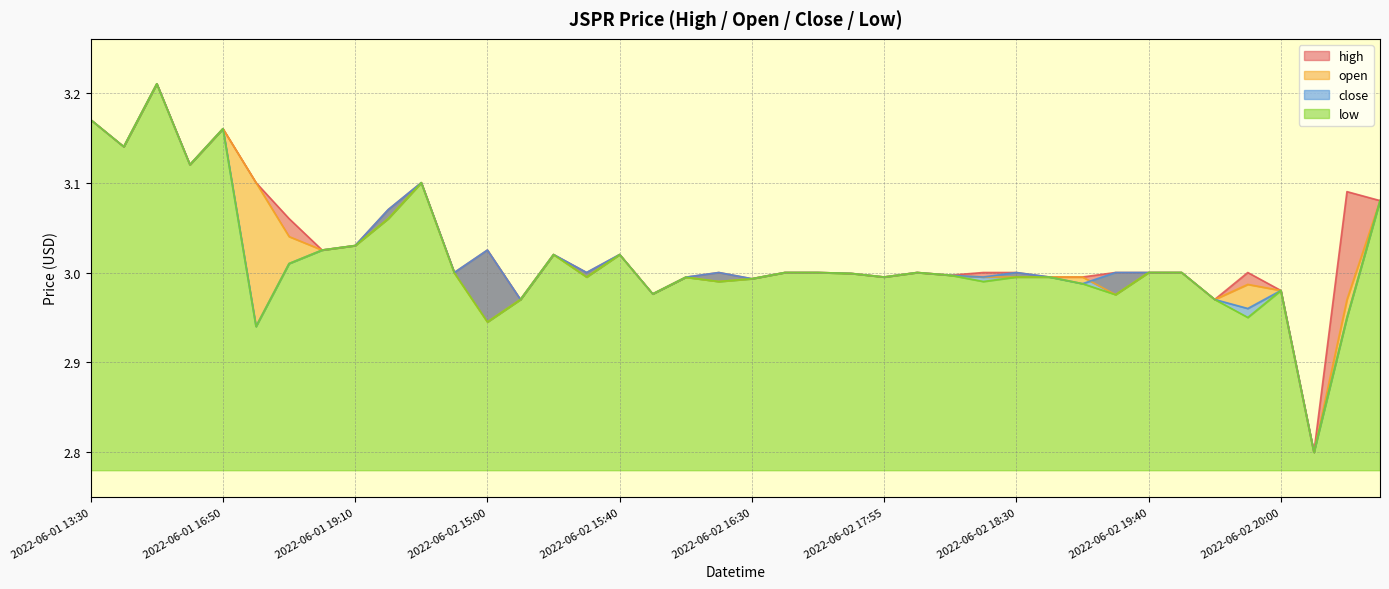

What is the difference between the high values at 2022-06-03 15:35 and 2022-06-02 16:15?

0.1